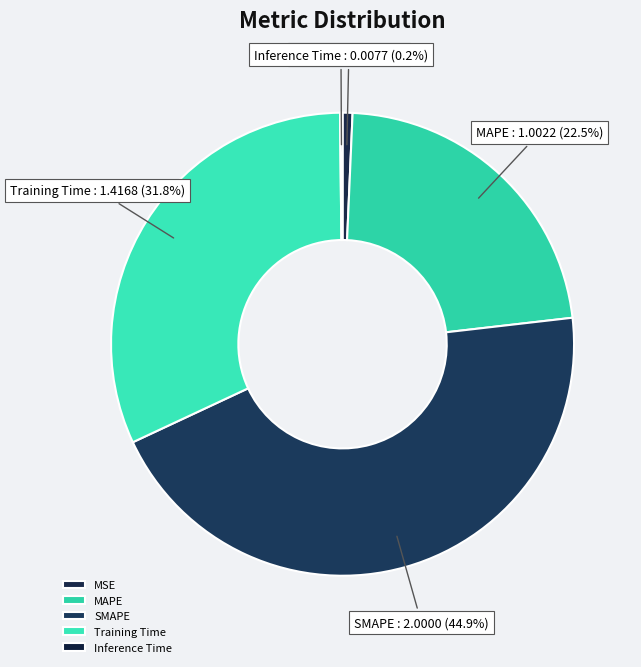

Does any single category account for the majority?

No